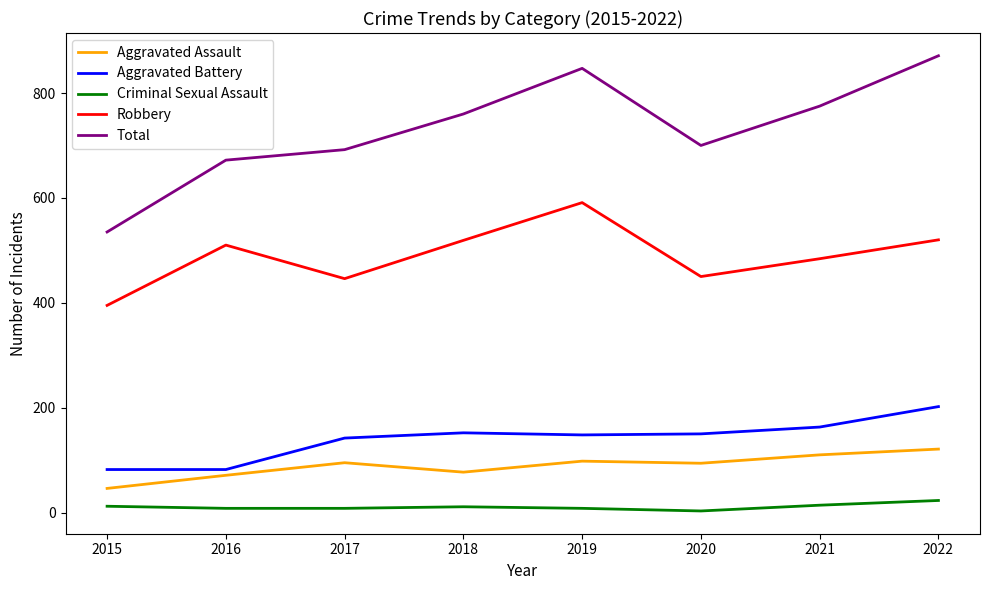

Rank the series at 2022 from highest to lowest value.

Total, Robbery, Aggravated Battery, Aggravated Assault, Criminal Sexual Assault